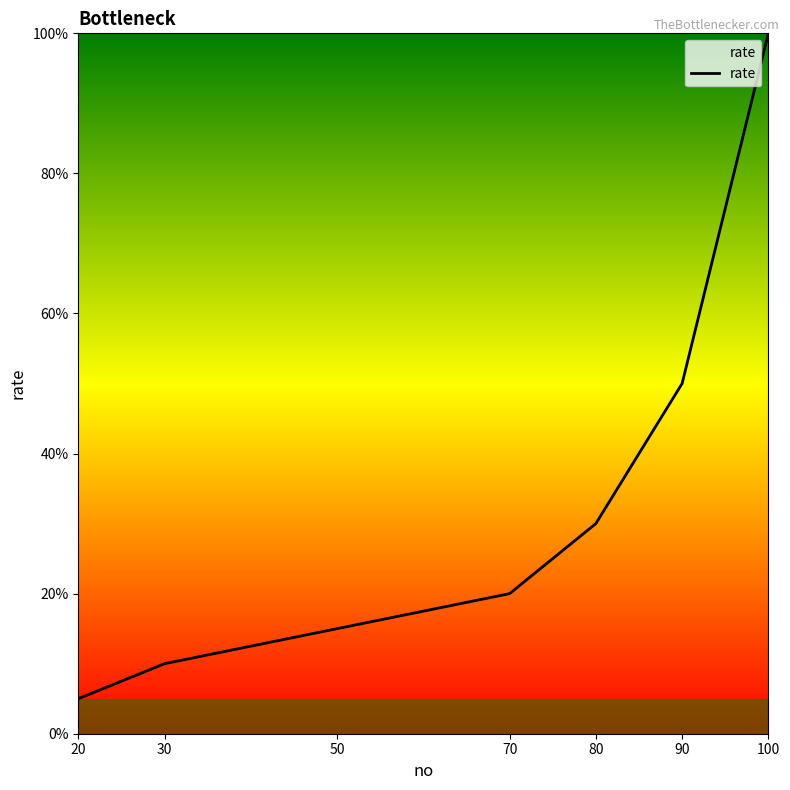

Reading left to right, list all the values displayed in this chart.

20=5	30=10	50=15	70=20	80=30	90=50	100=100